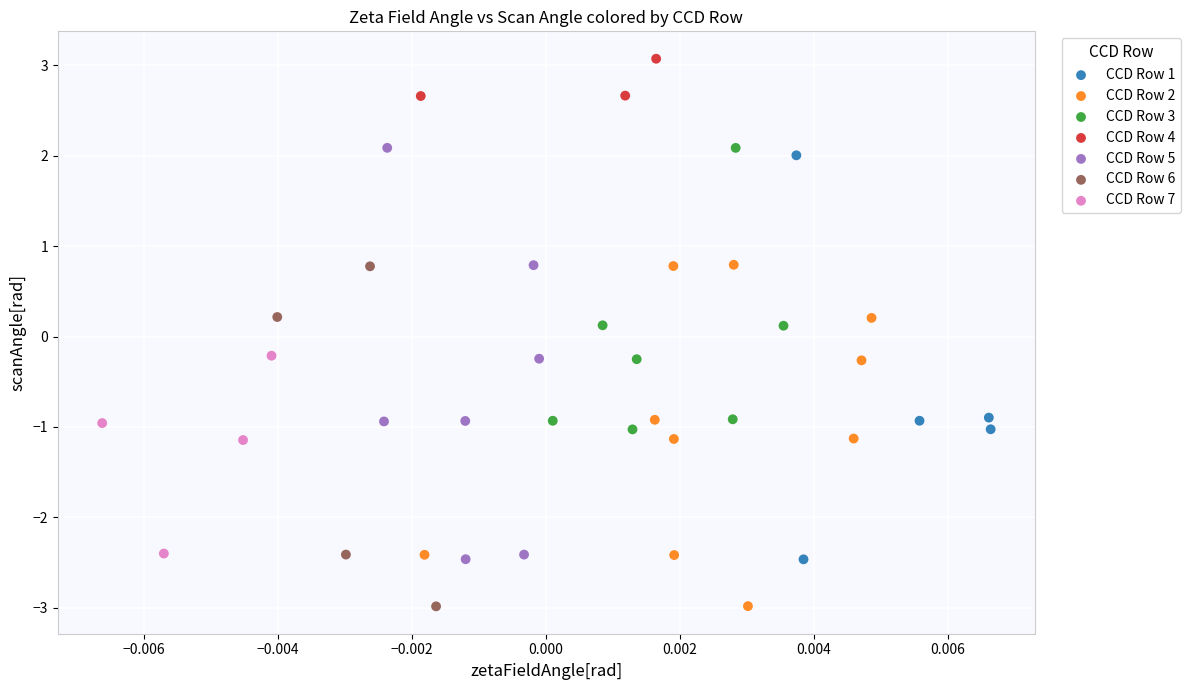

Which series contains the highest Y value?

CCD Row 4